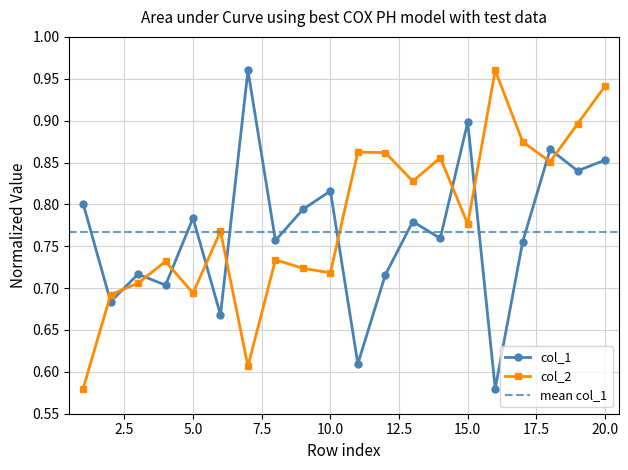

List the labels in order of col_2 value, largest first.

16, 20, 19, 17, 11, 12, 14, 18, 13, 15, 6, 8, 4, 9, 10, 3, 5, 2, 7, 1